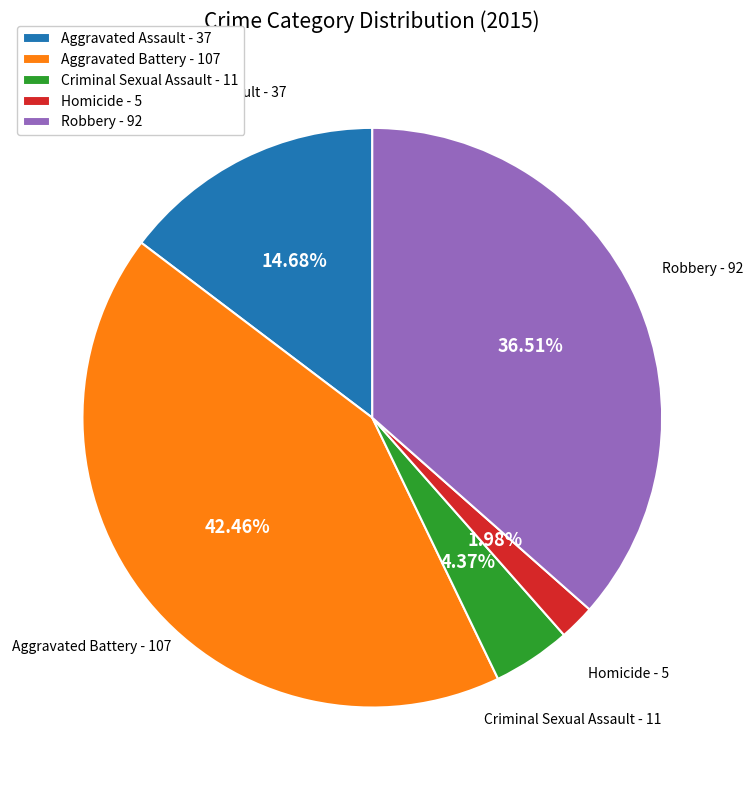

Which slice is the smallest?

Homicide